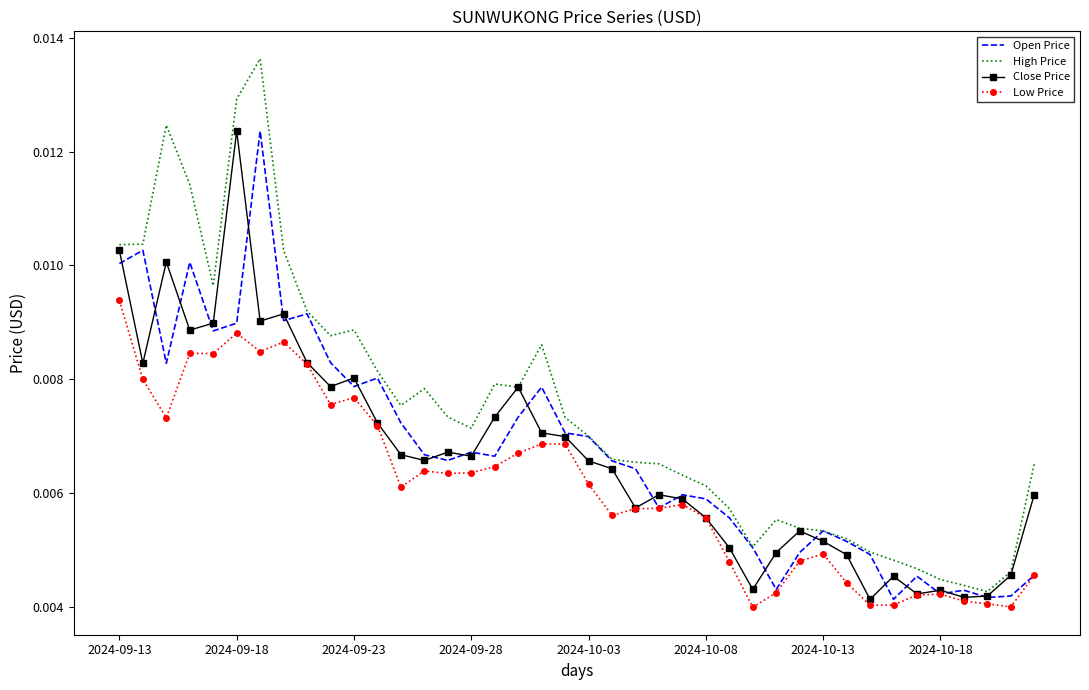

Which series has the largest range (max minus min)?

High Price